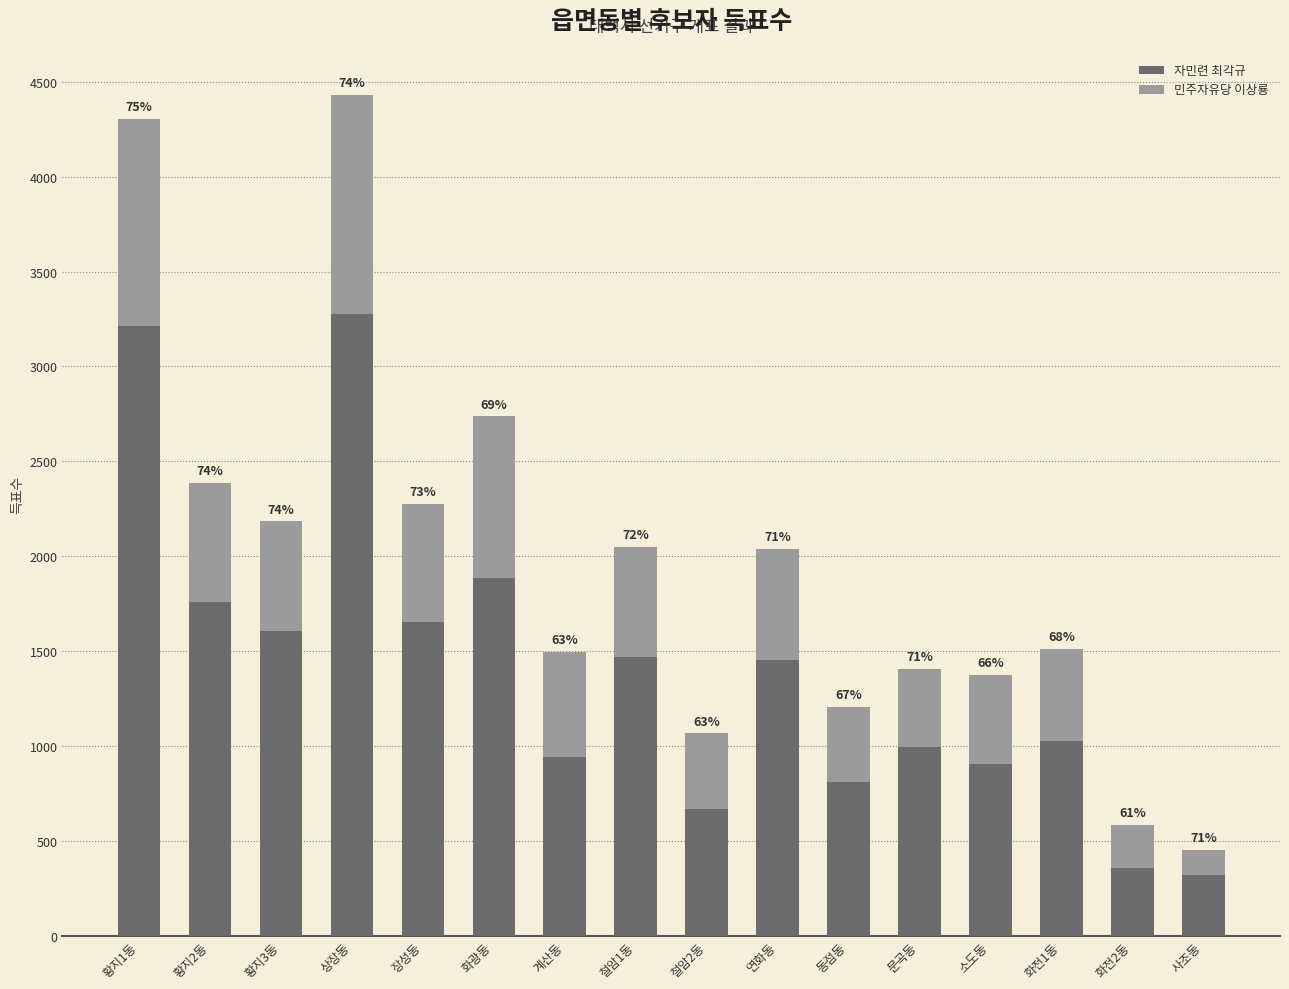

What position from the left is 소도동?

13